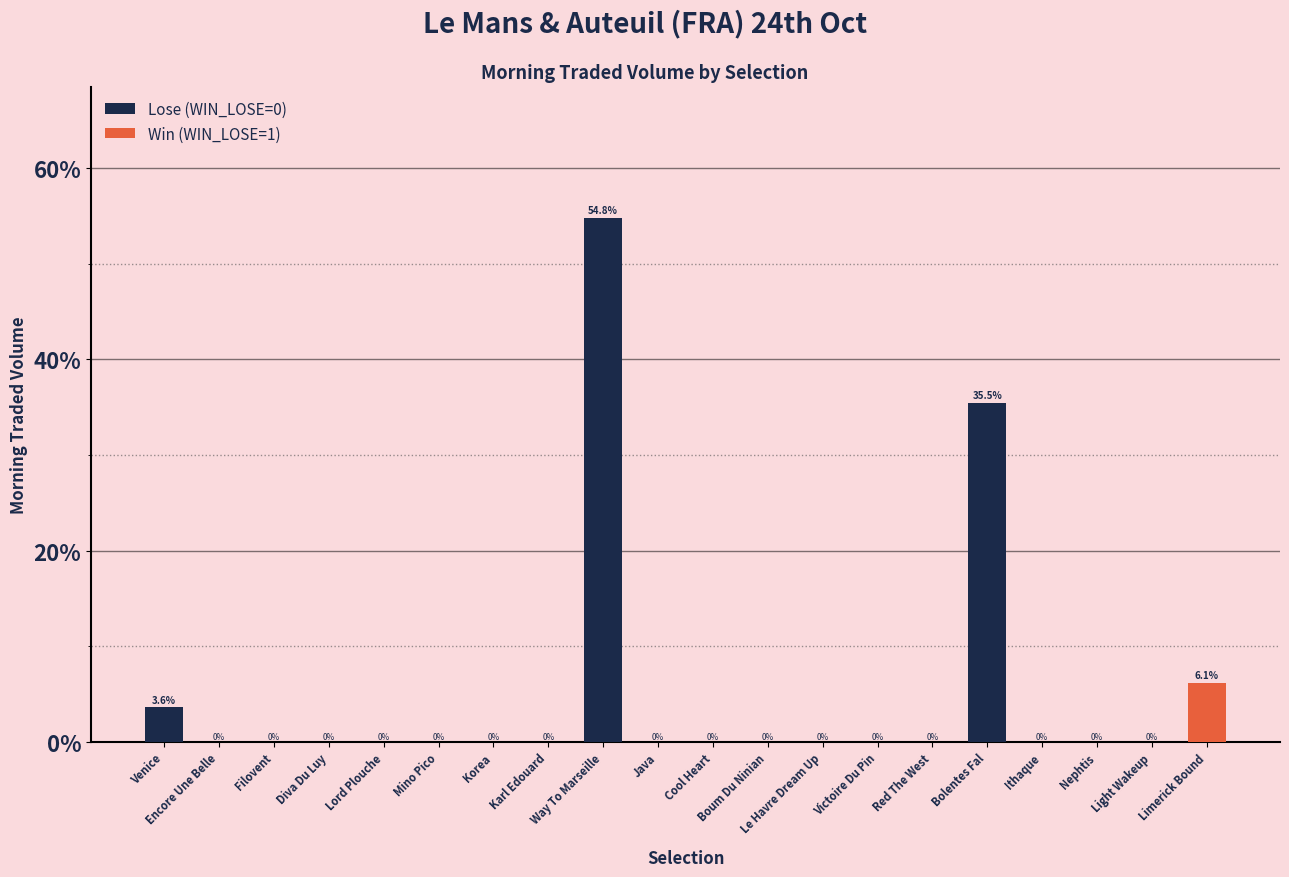

True or false: the data shows 0.0 at Mino Pico.

True